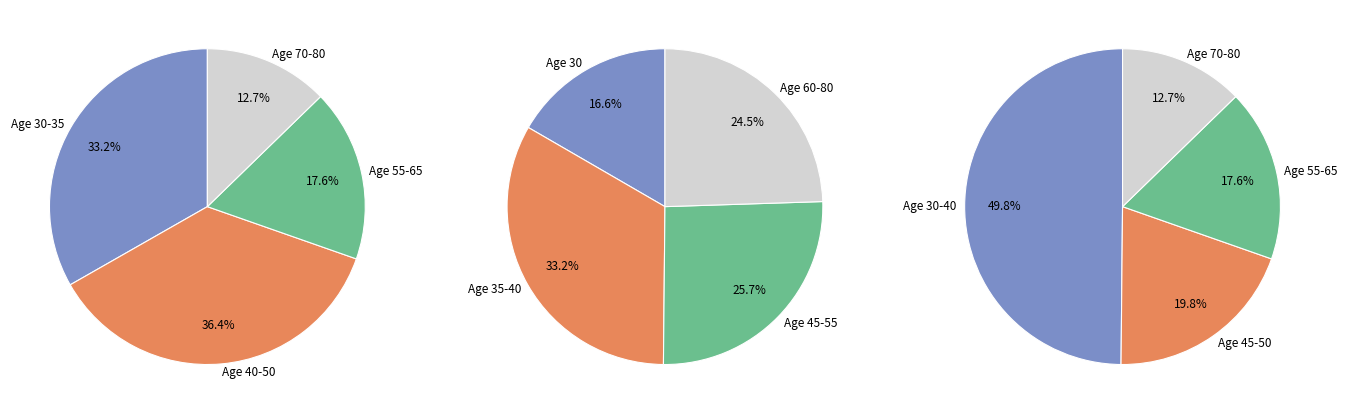

What percentage is NOT represented by 50?

90.1%